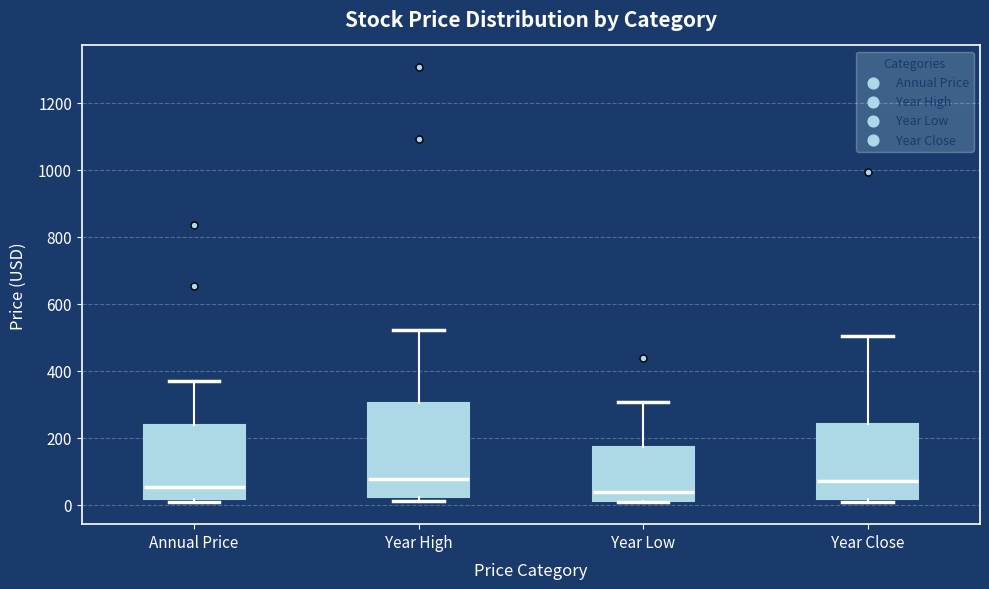

Where is the lower edge of the box for Year Close on the y-axis? The values are not printed on the chart, so give them approximately, as read against the axis.

20